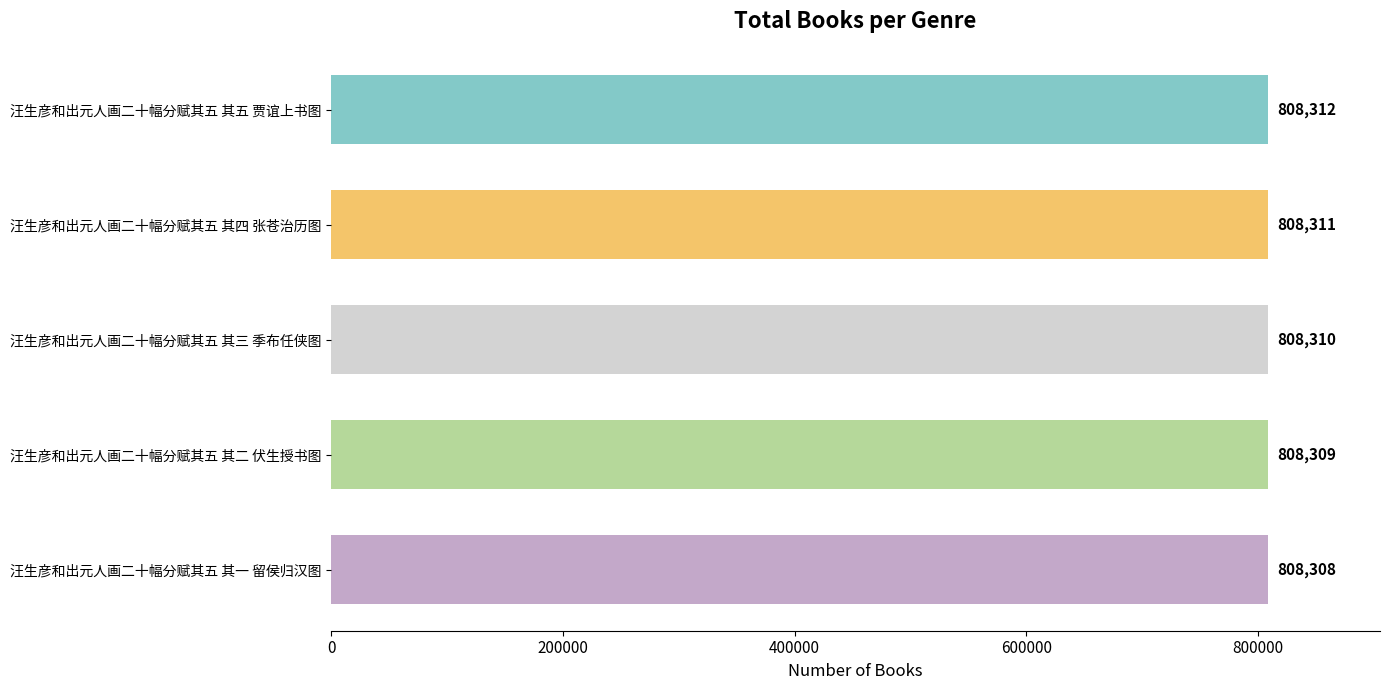

Where is the data nearest to the value 808310?

汪生彦和出元人画二十幅分赋其五 其三 季布任侠图